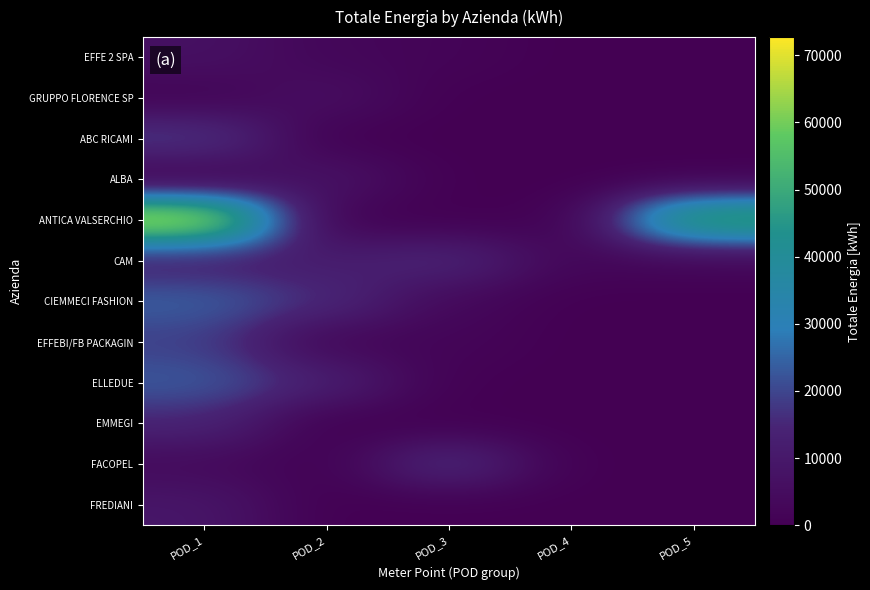

At how many categories does at least one series exceed 69116?

1